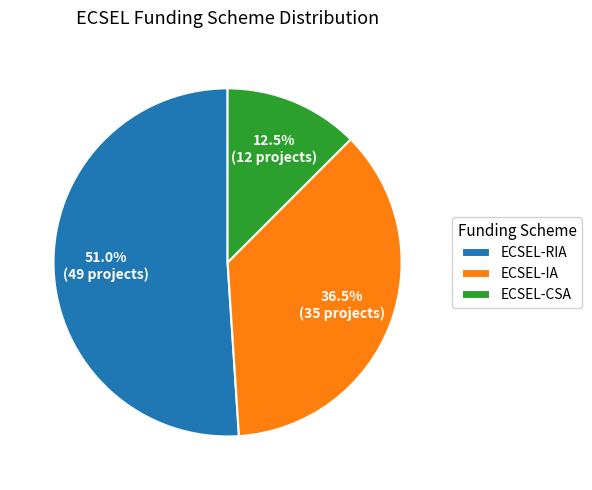

Which category has the smallest portion of the pie?

ECSEL-CSA